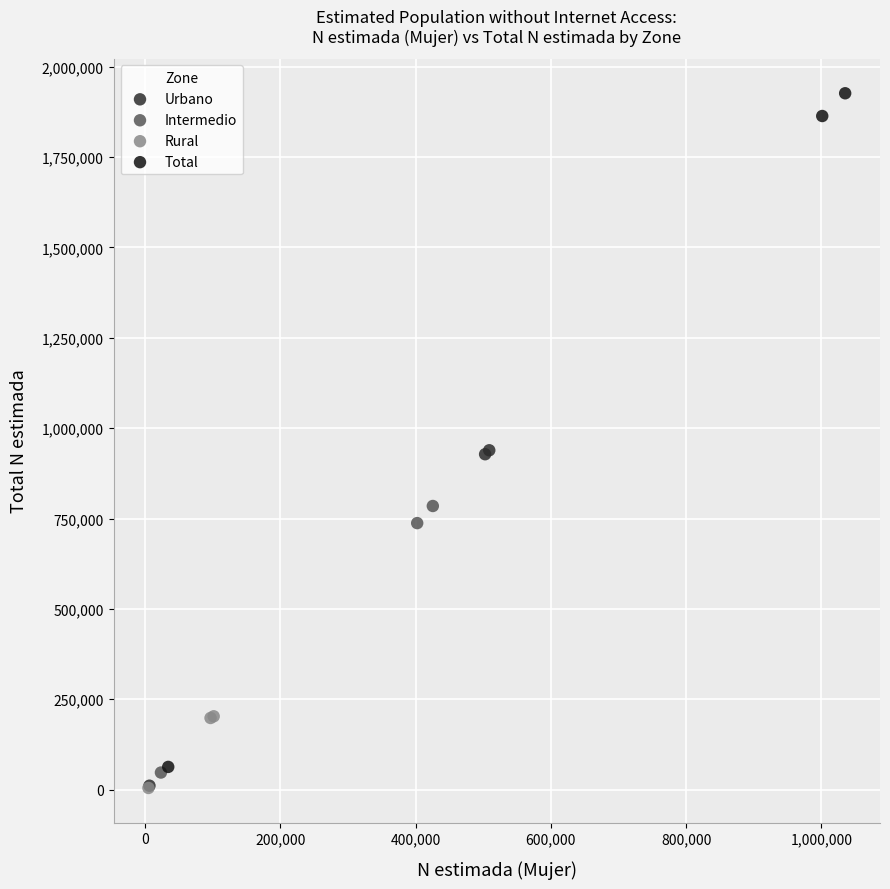

Which series has the largest Y range (max minus min)?

Total